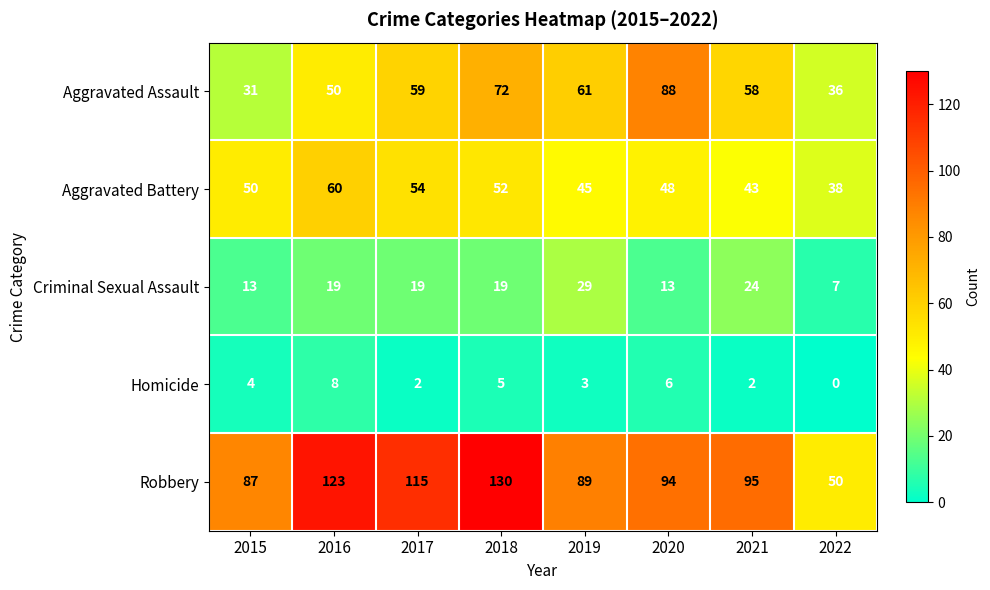

How many Criminal Sexual Assault values are between 13 and 24?

6